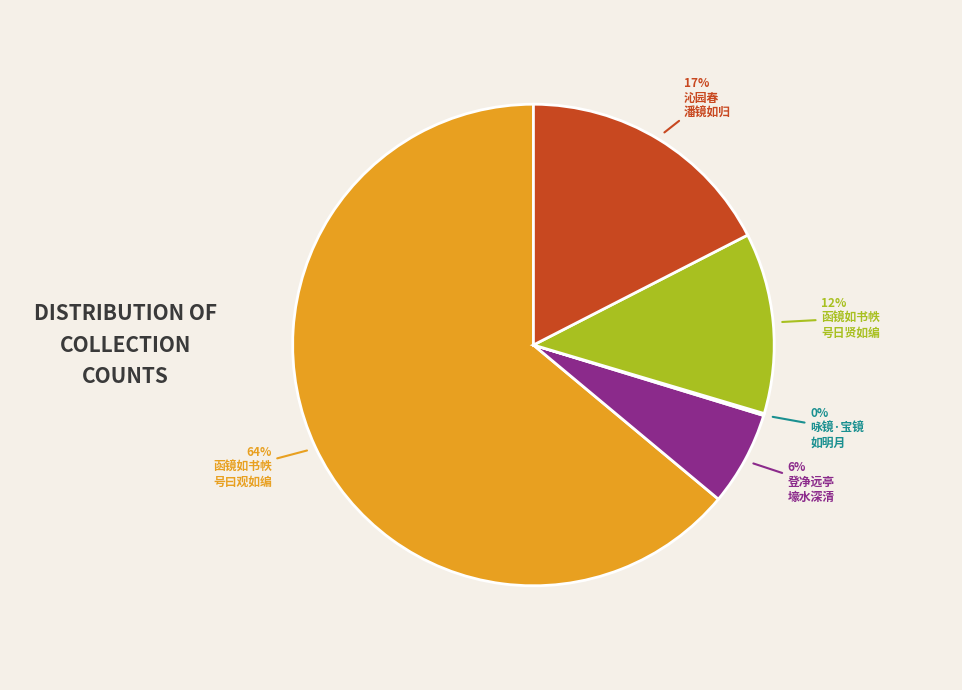

Does any single category account for the majority?

Yes